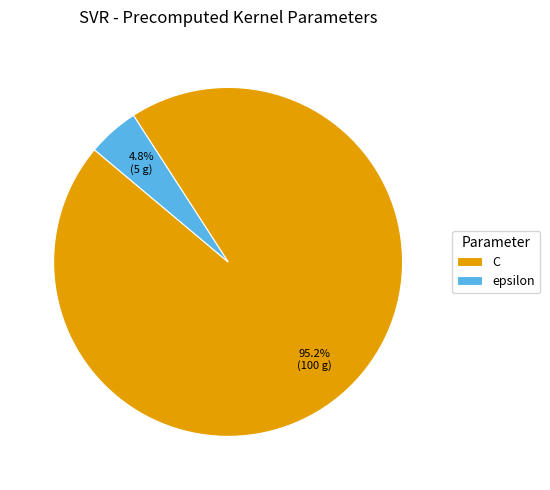

Which has a higher value, C or epsilon?

C